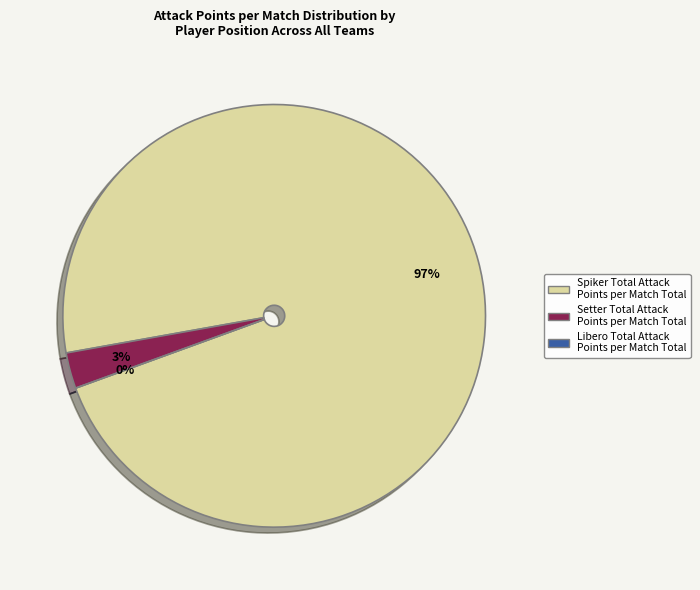

To the nearest percent, what percentage of the pie is 15?

3%